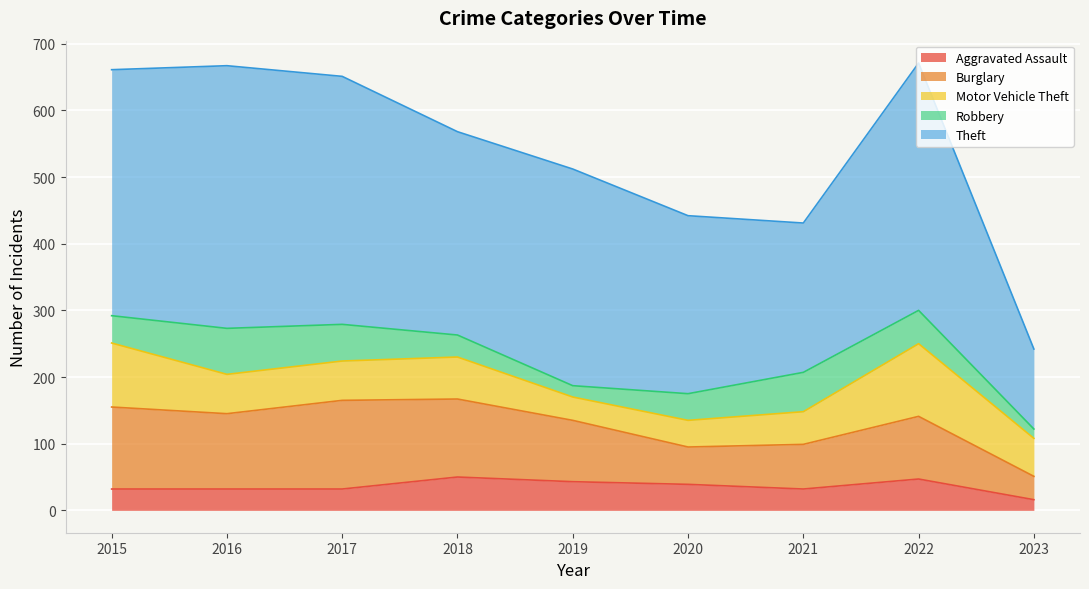

What is the minimum value shown in the chart?

14